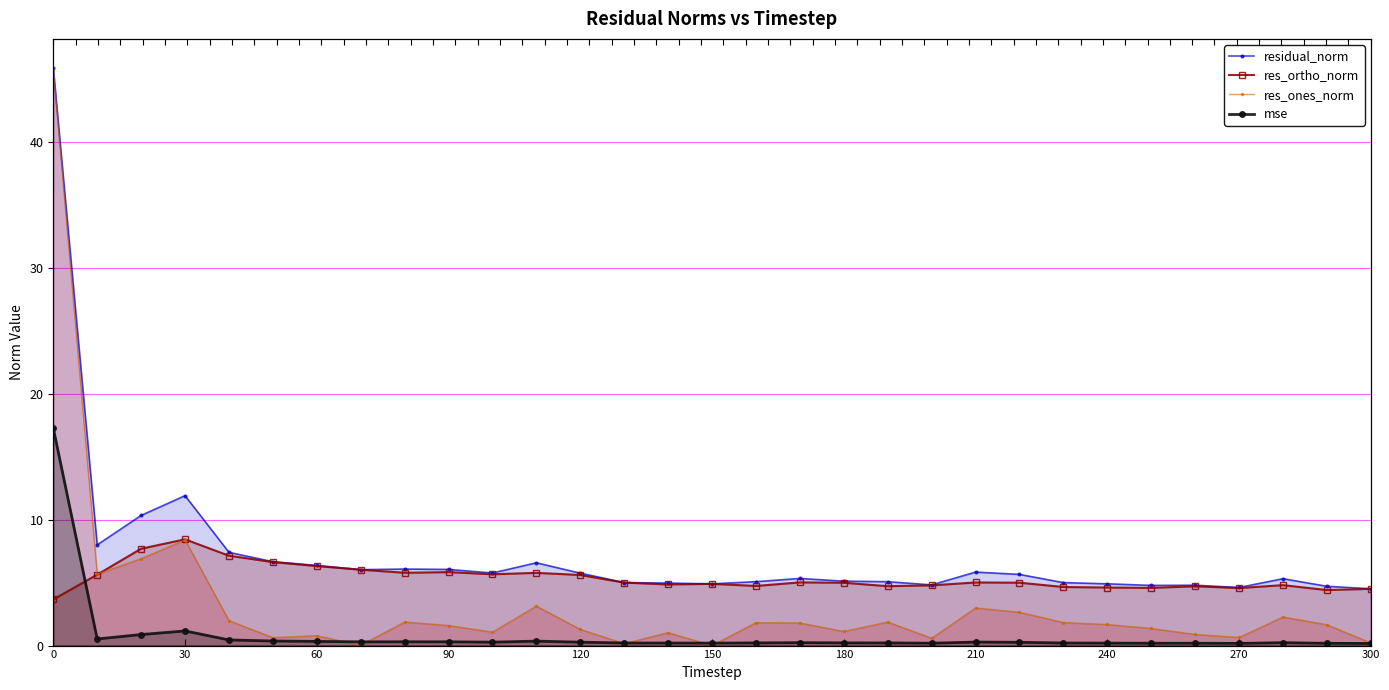

List the series in order of their overall mean, lowest first.

mse, res_ones_norm, res_ortho_norm, residual_norm